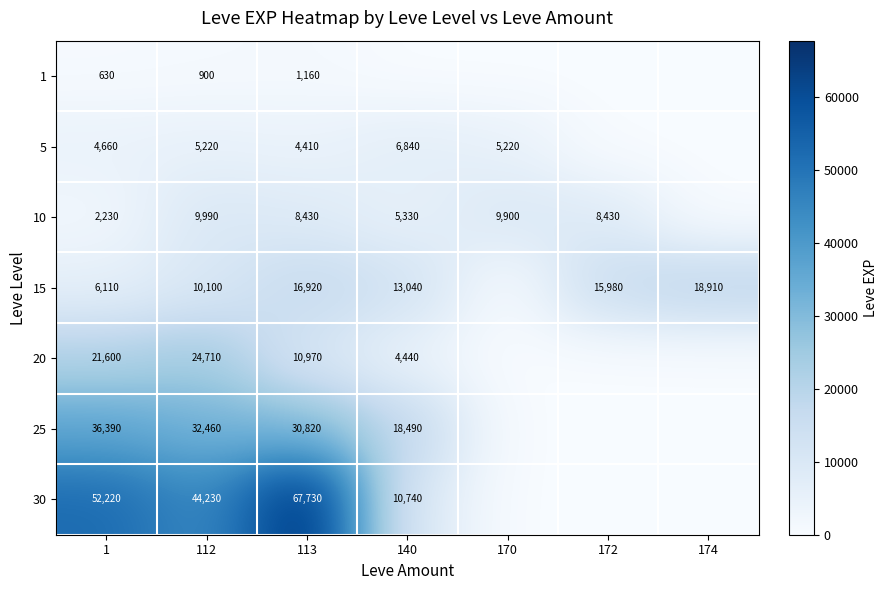

At how many categories does at least one series exceed 2636?

7